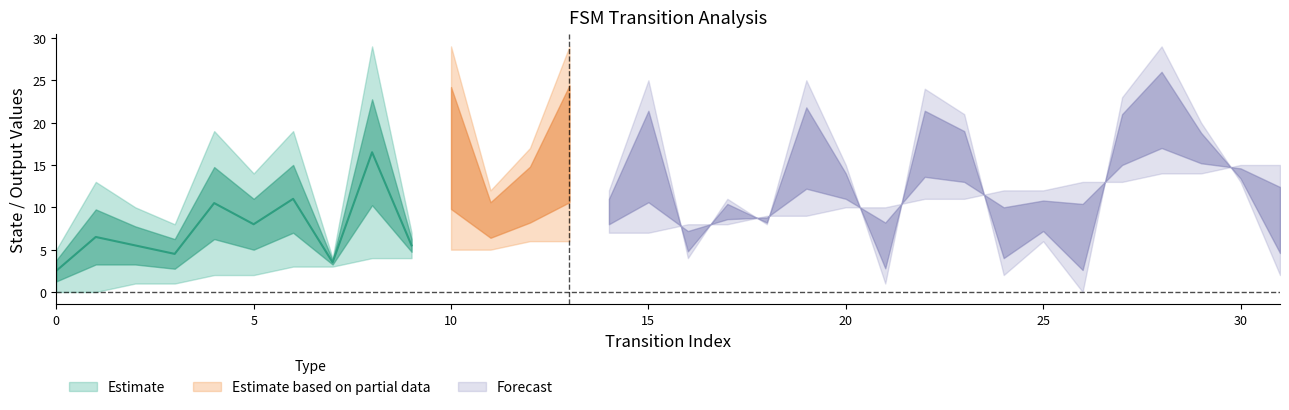

True or false: source_state and output_symbol intersect in this chart.

False